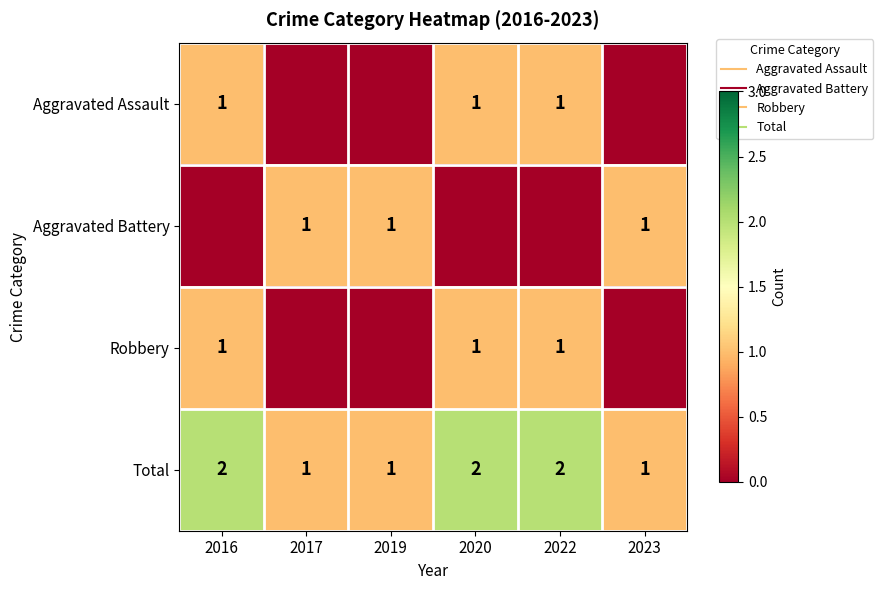

What is the highest value of the Aggravated Assault series?

1